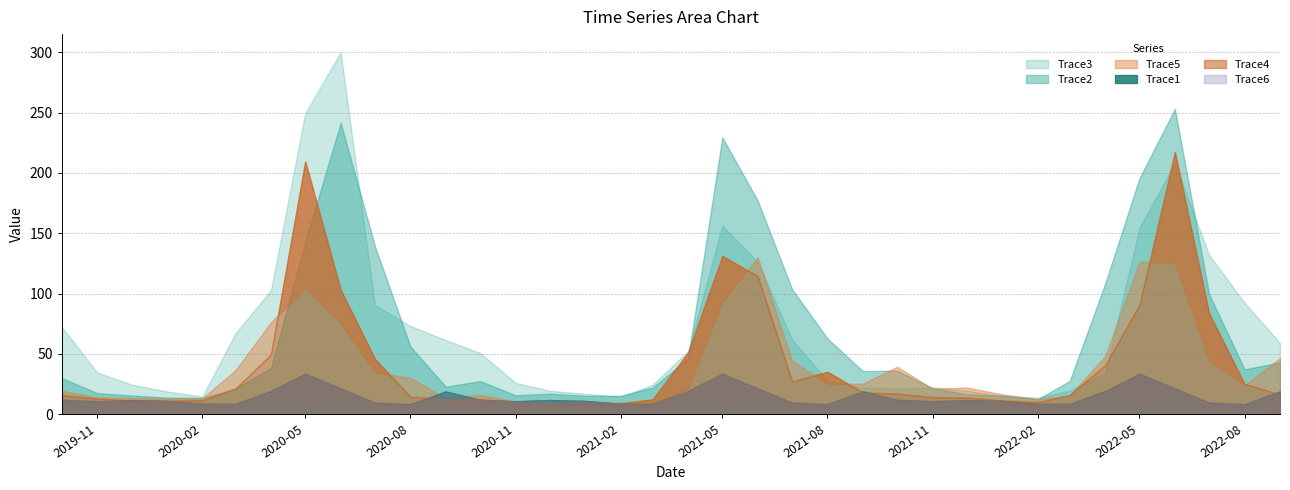

Where is Trace3 nearest to the value 156?

2021-05-01